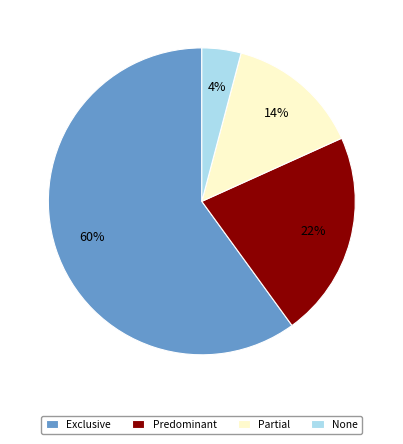

The None slice represents 4% of the pie. True or false?

True